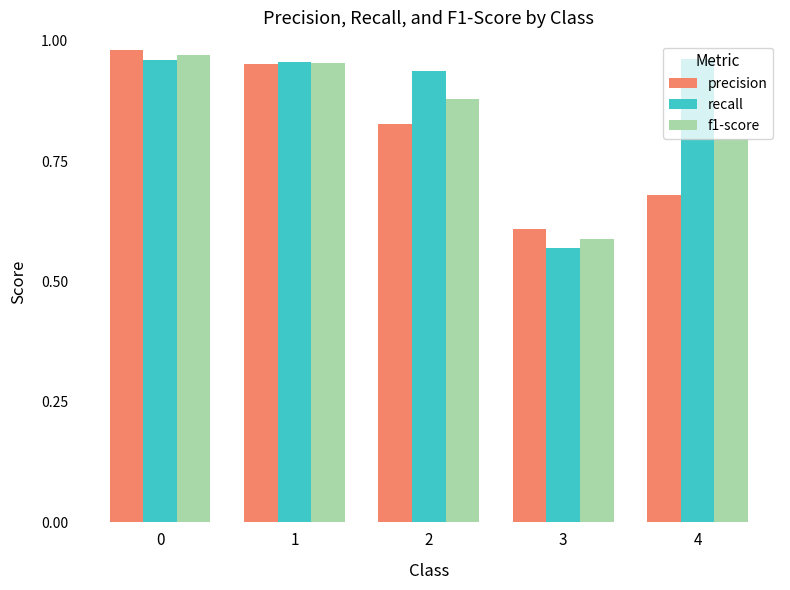

Rank the categories by precision value from highest to lowest.

0, 1, 2, 4, 3